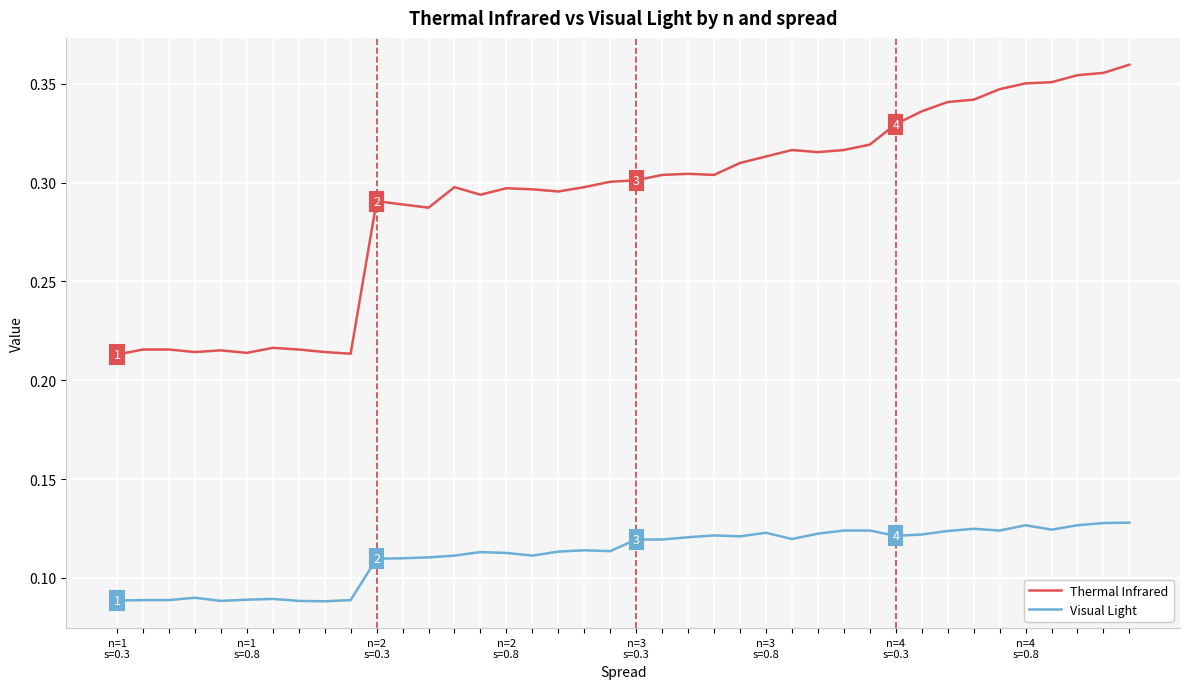

Which series has the largest range (max minus min)?

Thermal Infrared